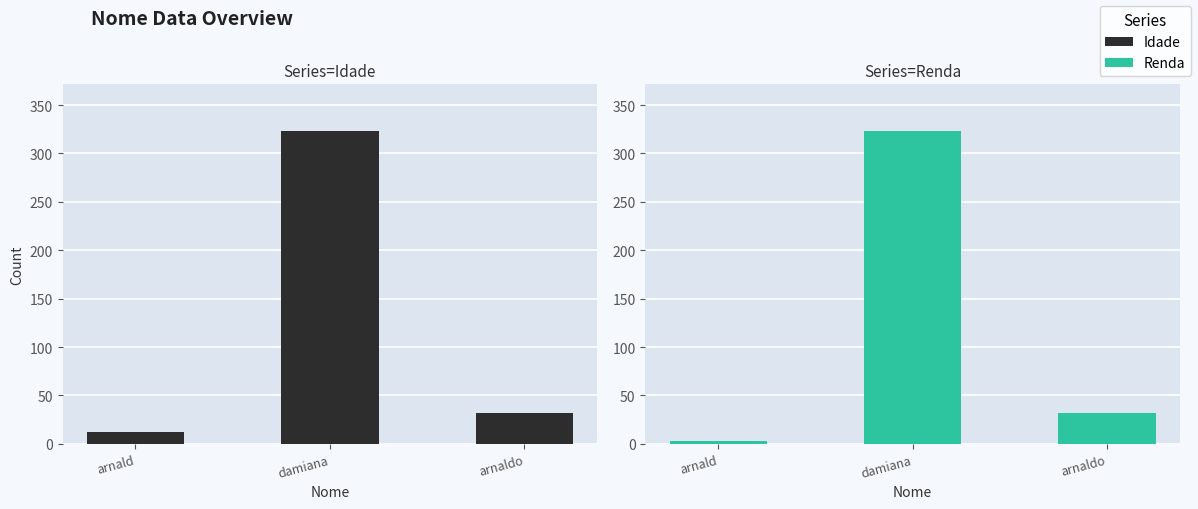

Reading left to right, transcribe all the data shown in this chart.

Idade: 12	323	32
Renda: 3	323	32